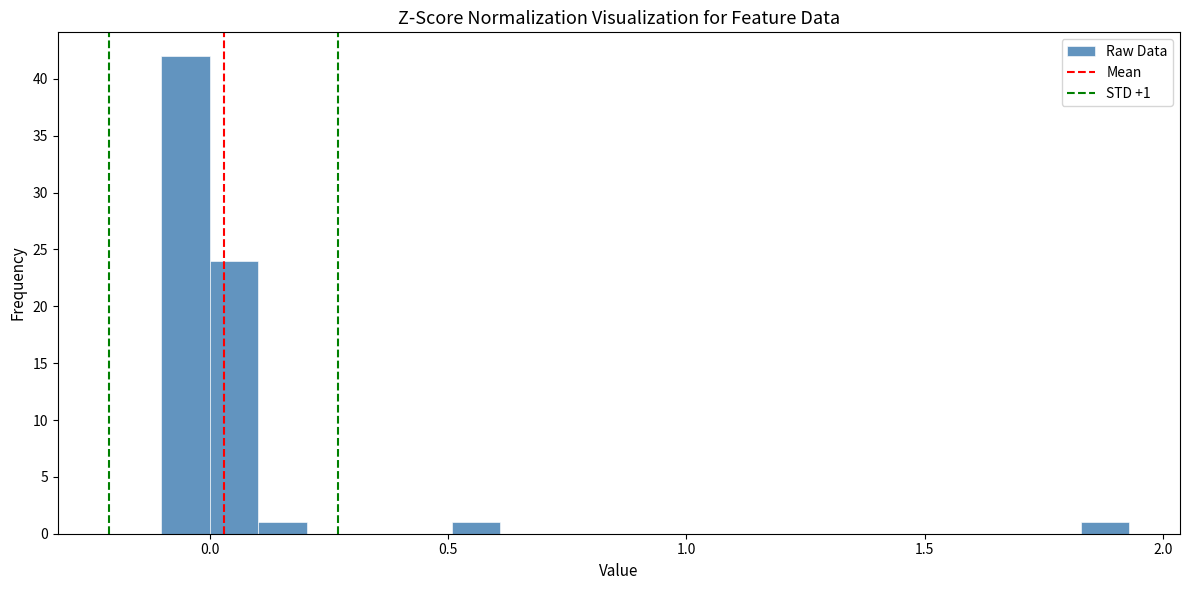

Read against the x-axis, roughly where is the centre of the tallest bar?

-0.05